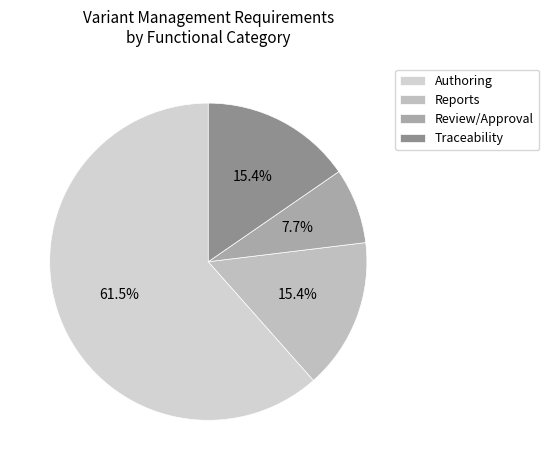

Which slice is the smallest?

Review/Approval